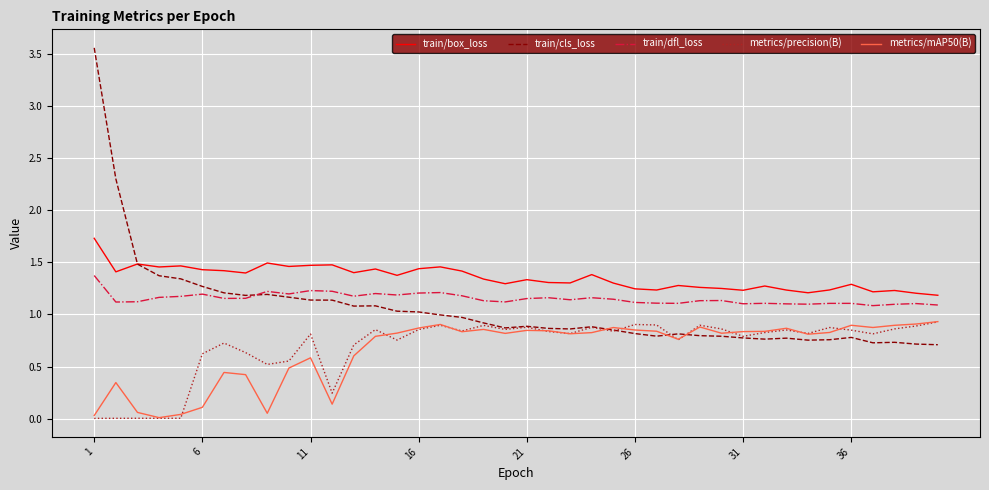

Which series has the largest total across all categories?

train/box_loss